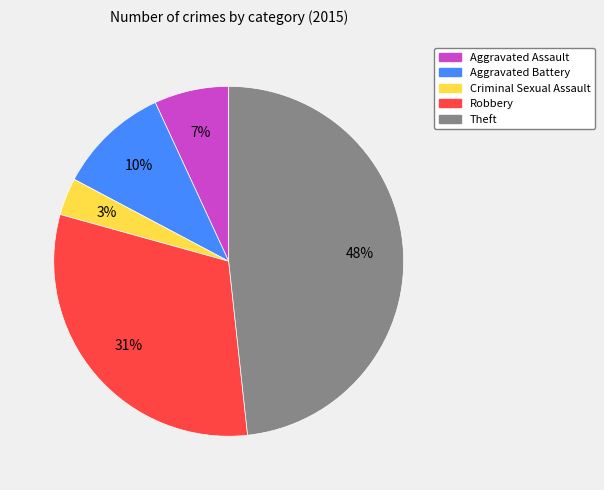

What is the smallest slice in the pie chart?

Criminal Sexual Assault